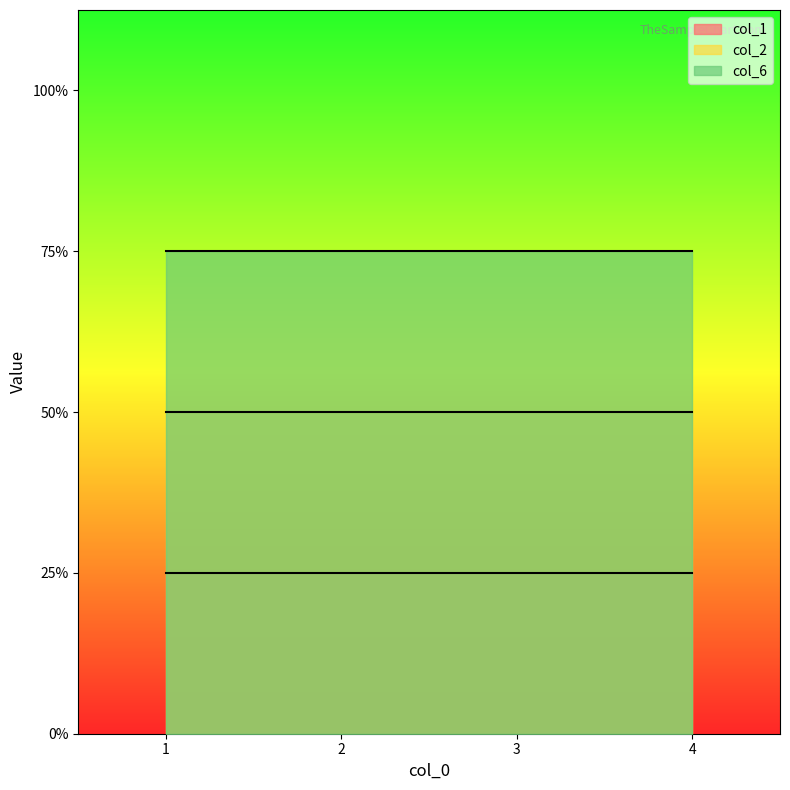

What is the minimum value shown in the chart?

1